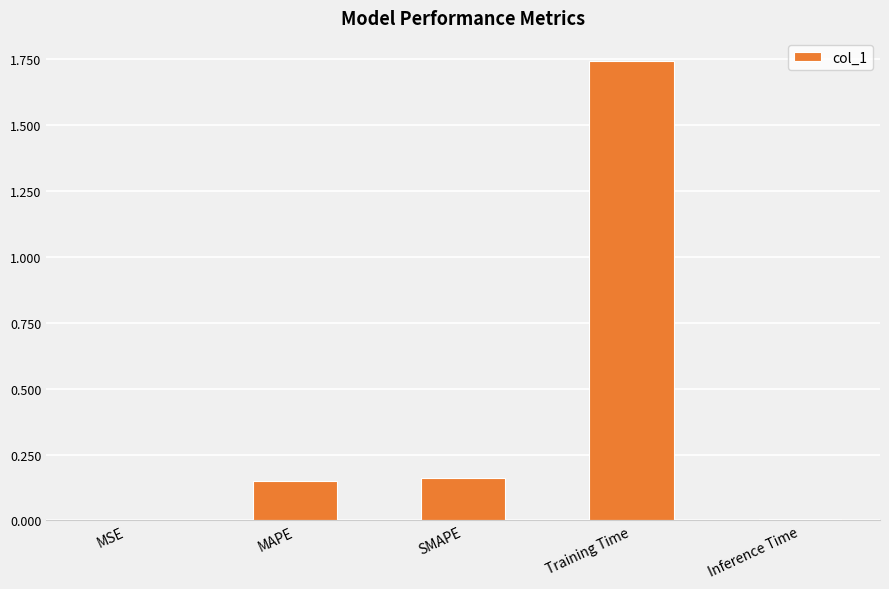

Which category has the highest value across all series?

Training Time